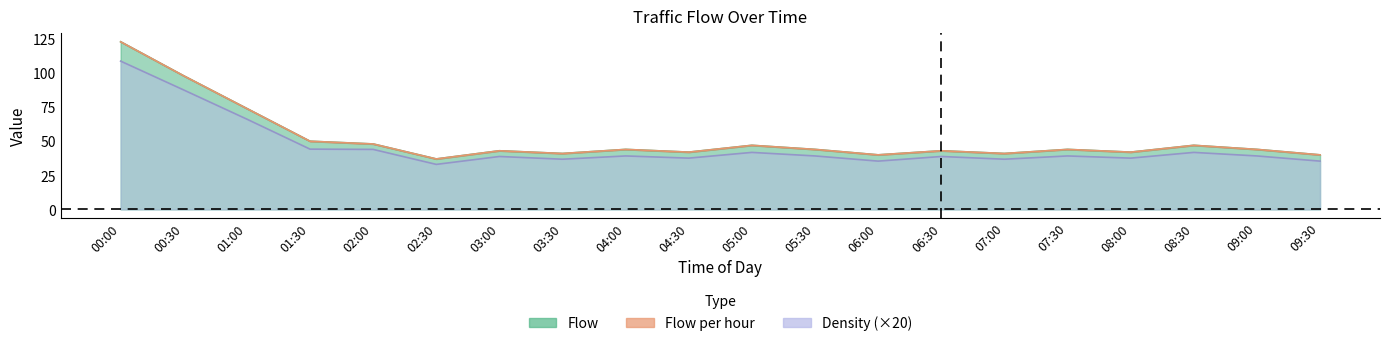

True or false: Flow per hour and Density cross at least once.

False